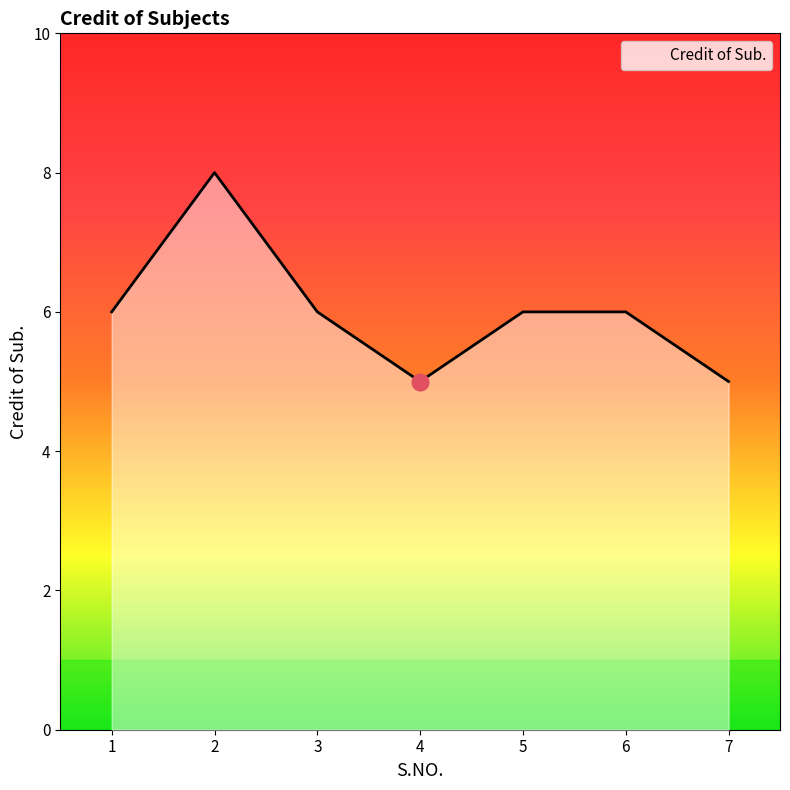

Is it true that the value at 2 is 8?

True